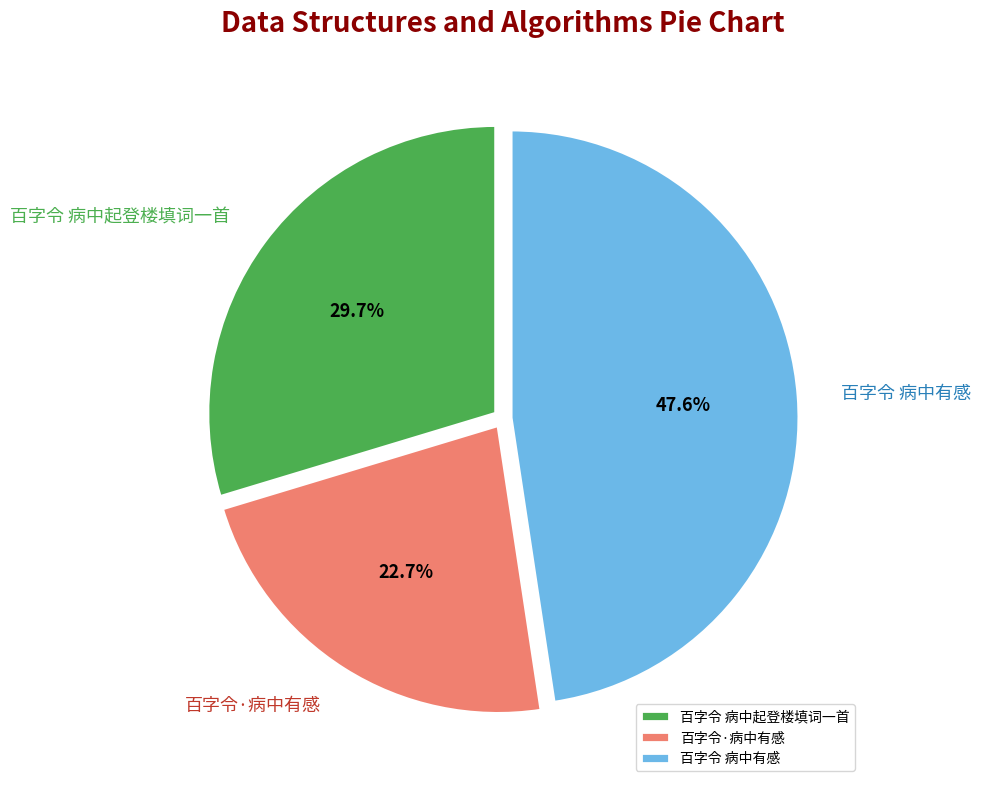

Which slice is the smallest?

百字令·病中有感